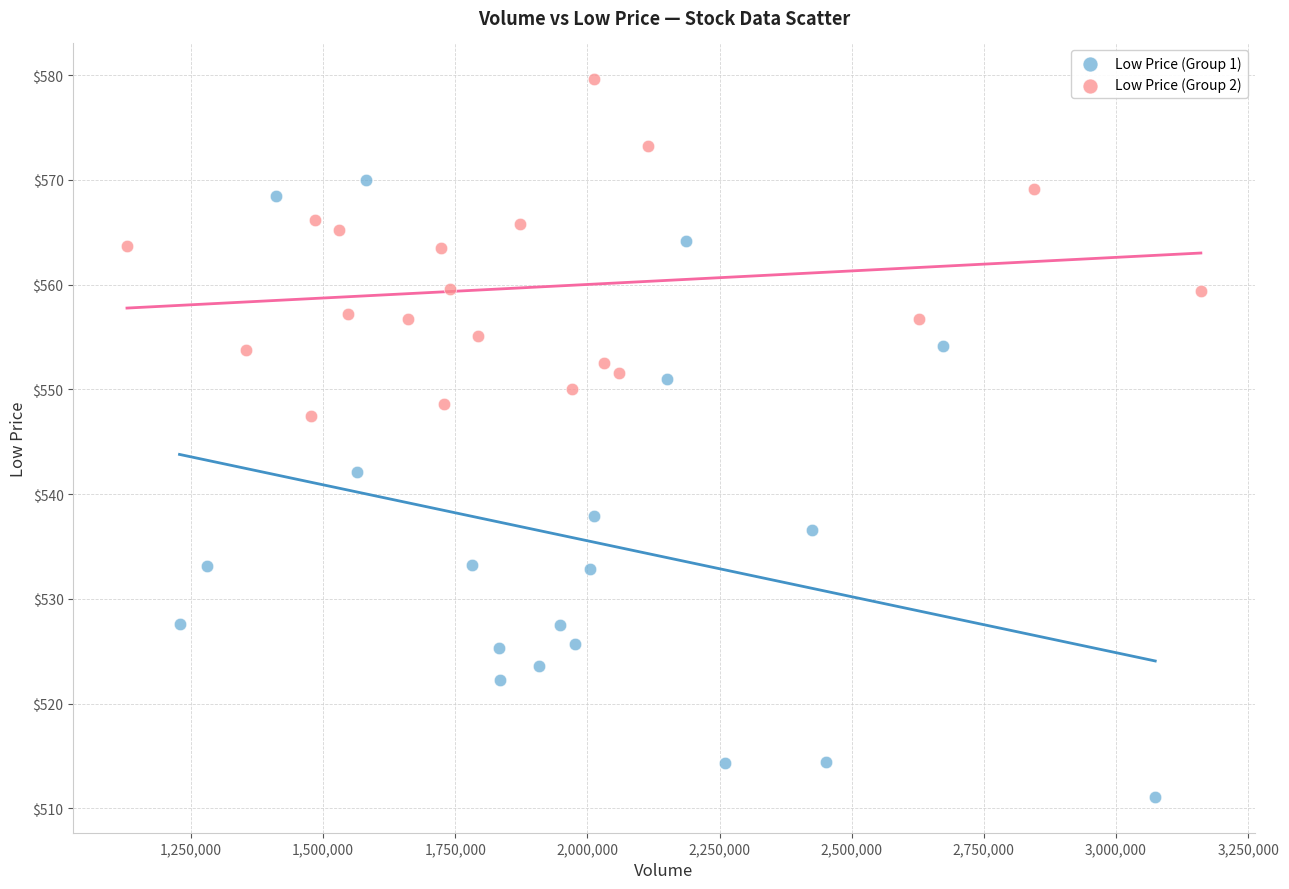

Which series reaches the minimum Y coordinate?

Low Price (Group 1)